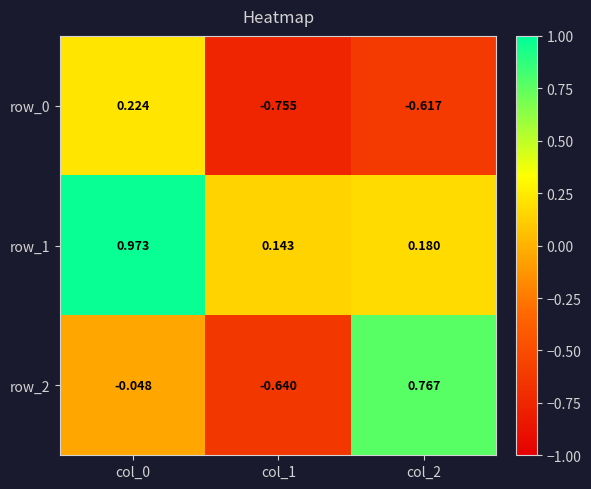

Between col_0 and col_2, which is larger?

col_0